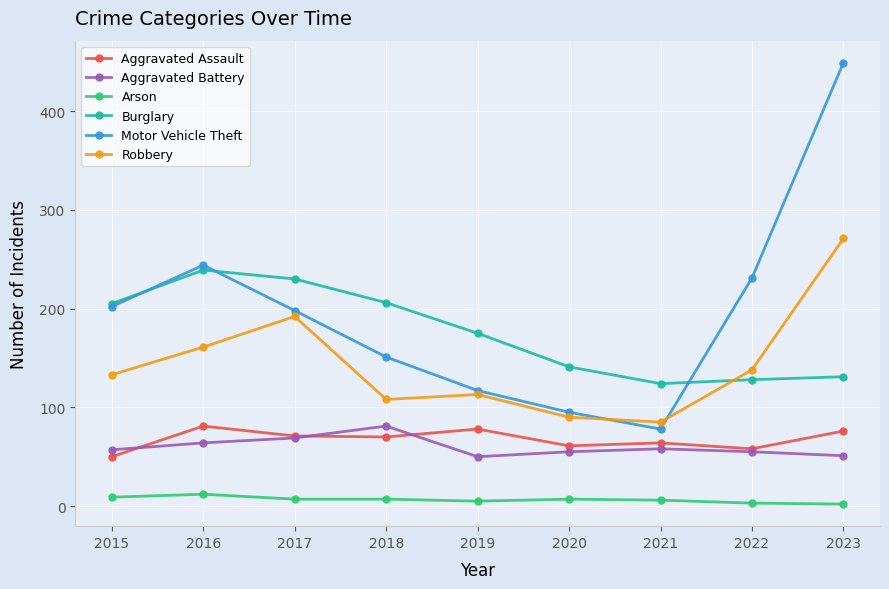

The value of Arson at 2016 is 12. True or false?

True